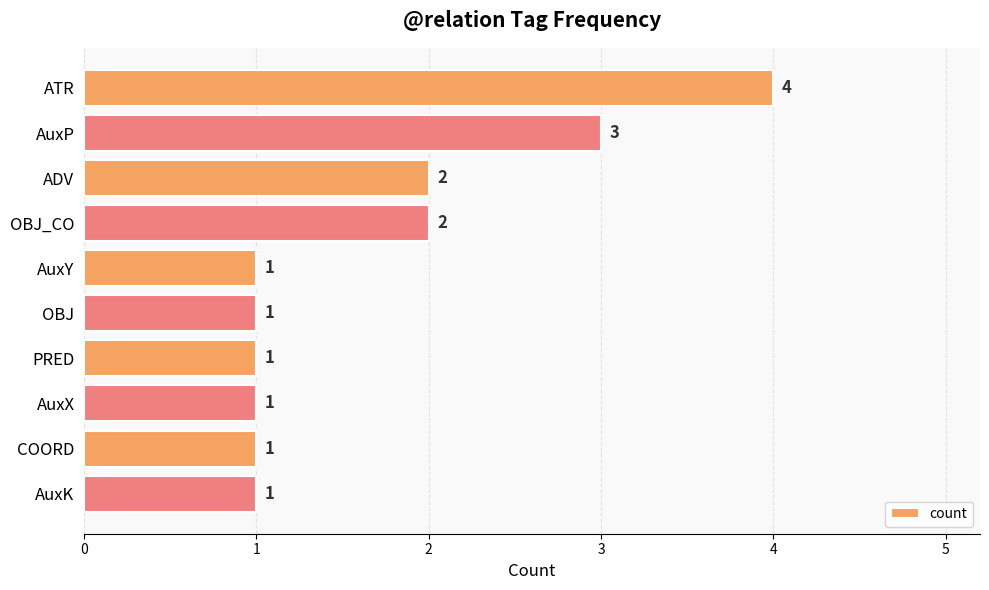

Reading bottom to top, extract all data points from this chart.

1	1	1	1	1	1	2	2	3	4